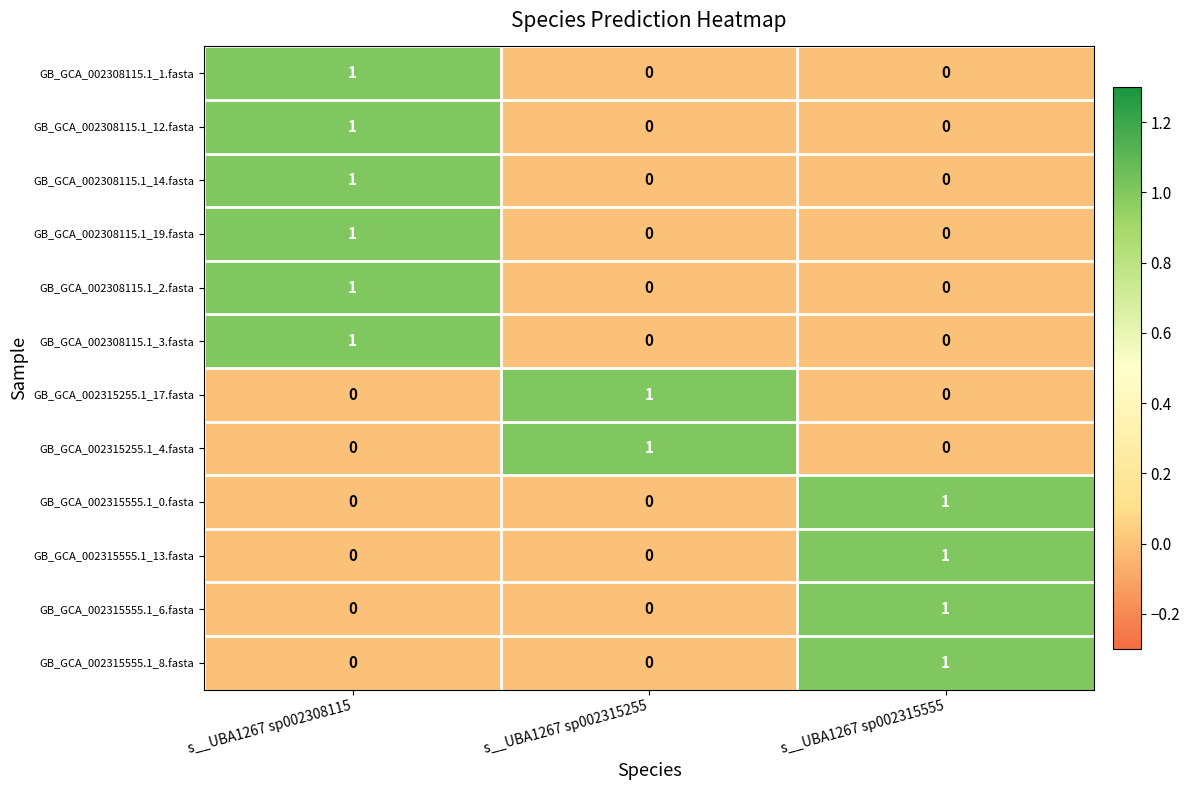

The value of GB_GCA_002315555.1_13.fasta at s__UBA1267 sp002315255 is 0. True or false?

True